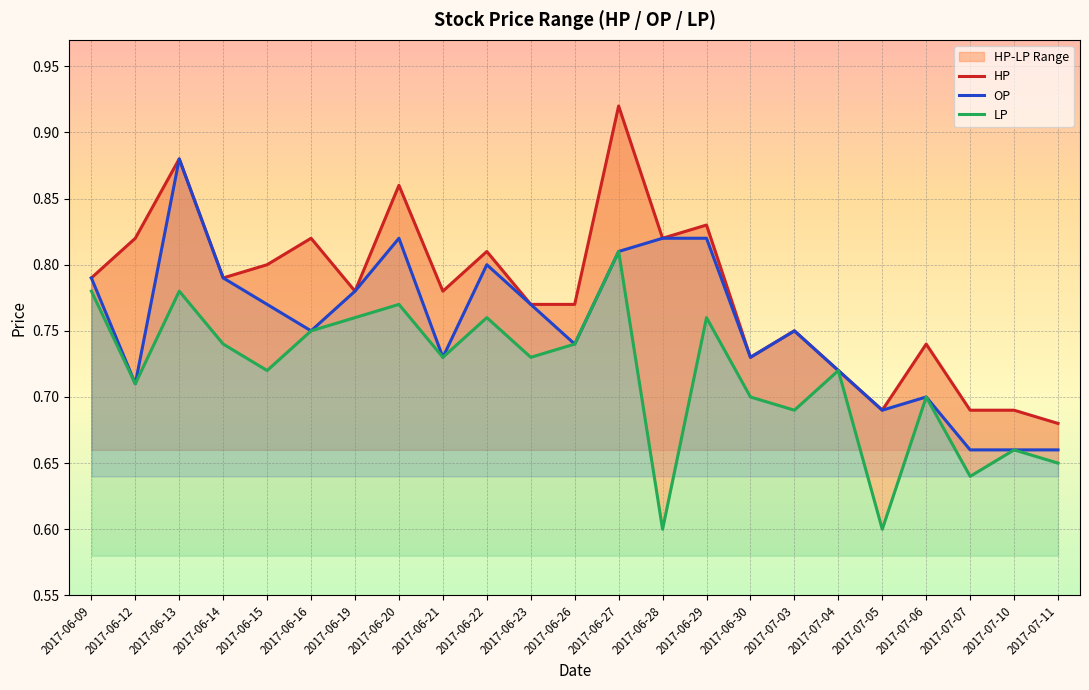

Where is LP nearest to the value 0?

2017-06-28